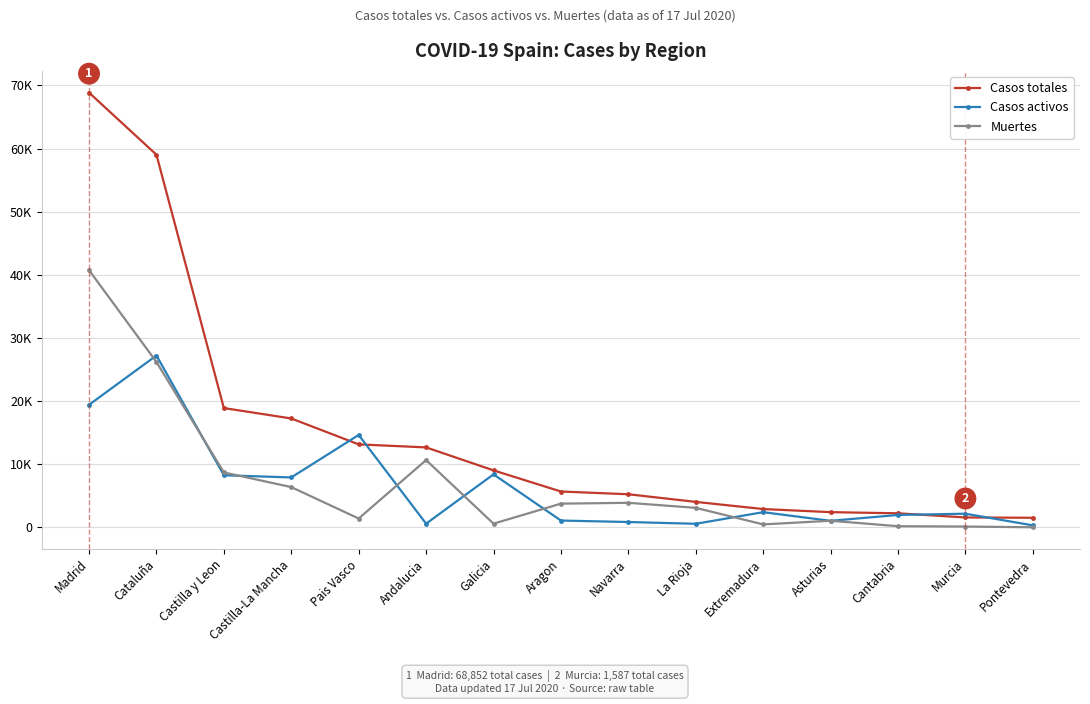

Does the chart have visible grid lines?

Yes